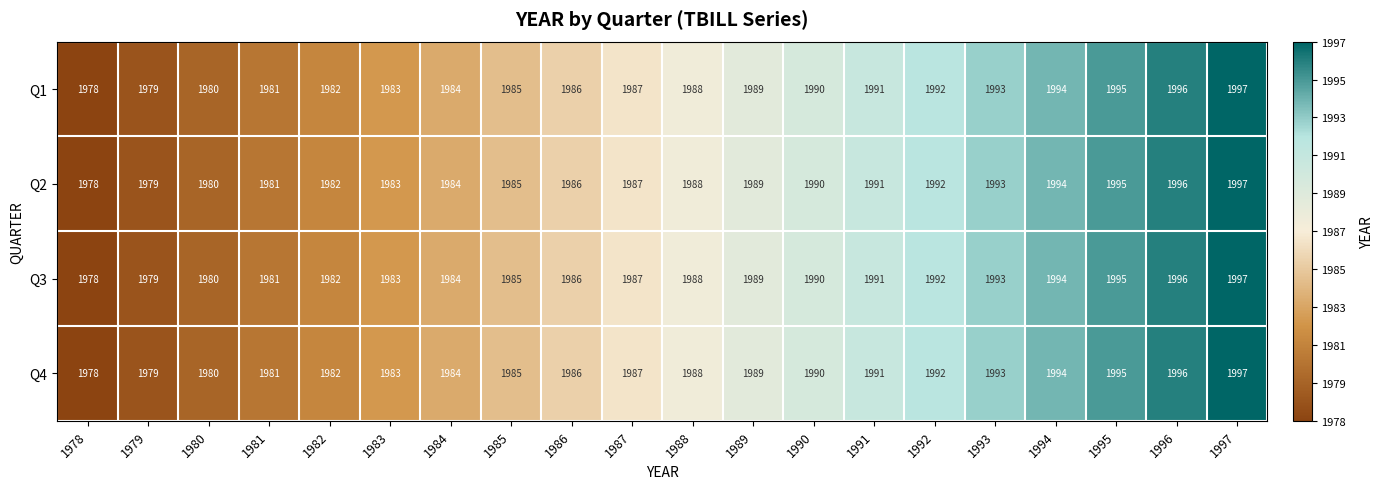

At which category does the chart reach its minimum across all series?

1978